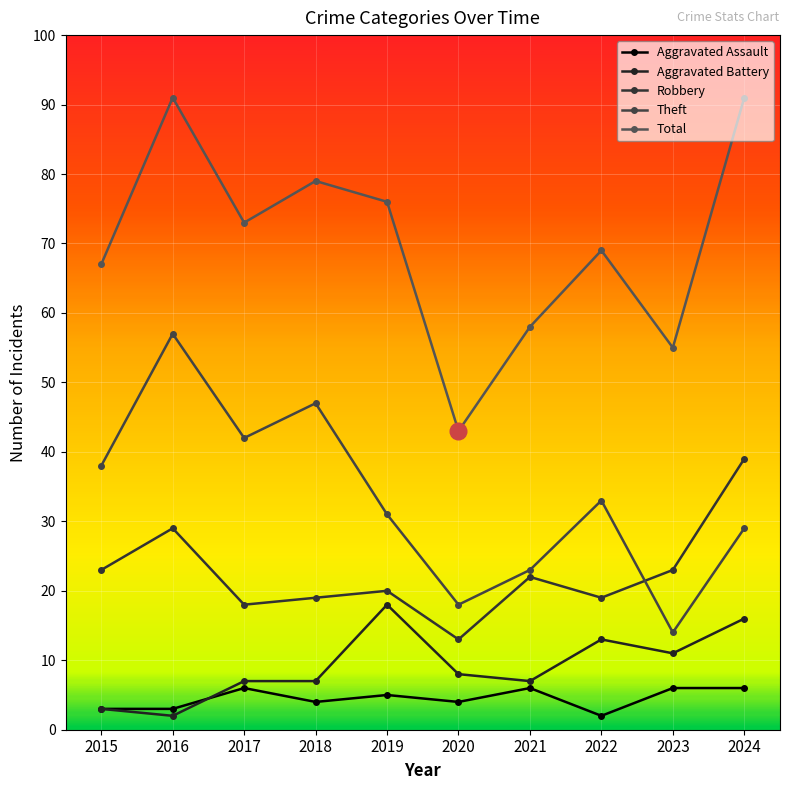

List the series in order of their peak value, highest first.

Total, Theft, Robbery, Aggravated Battery, Aggravated Assault